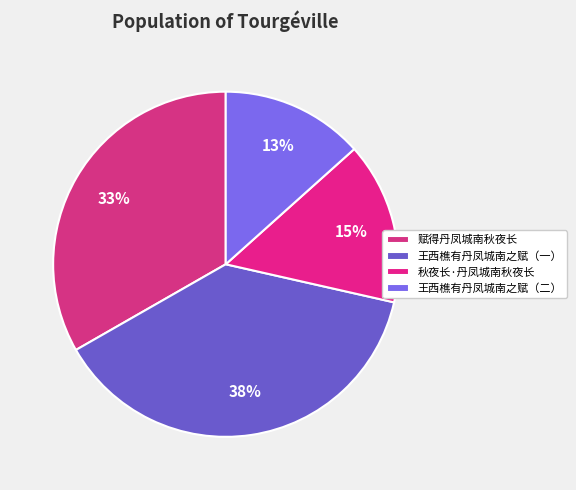

To the nearest percent, what percentage of the pie is 秋夜长·丹凤城南秋夜长?

15%